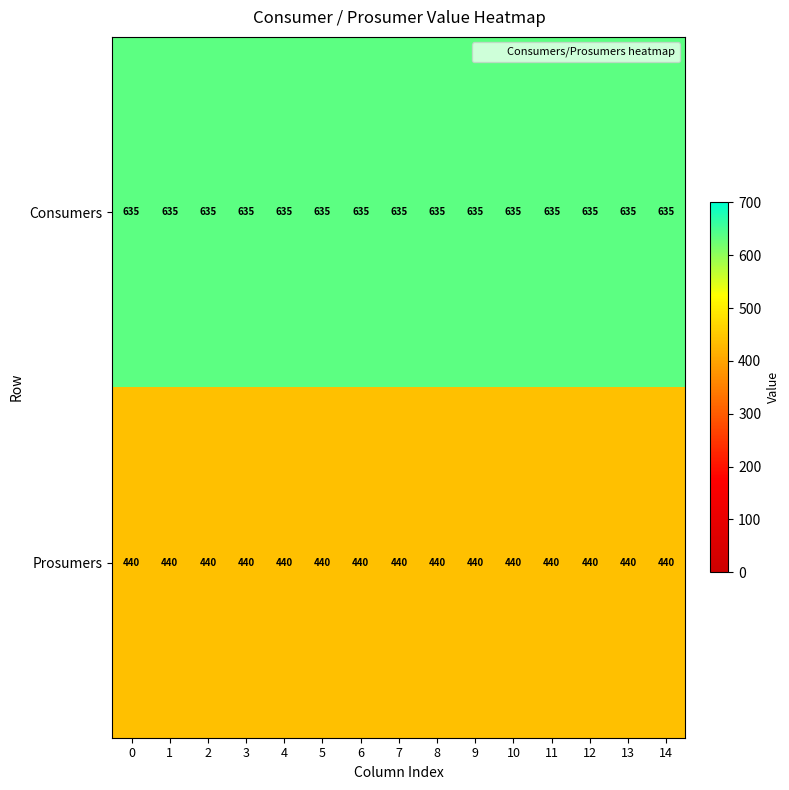

What is the sum of the Prosumers values at 8 and 0?

880